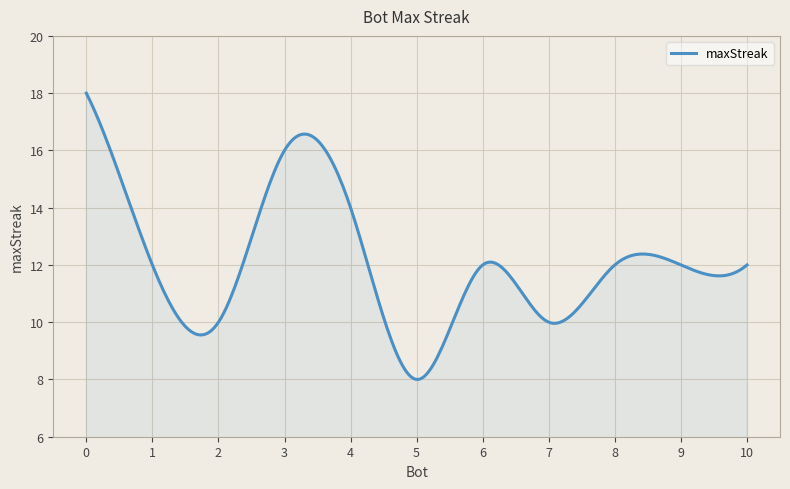

What is the minimum value shown in the chart?

8.0